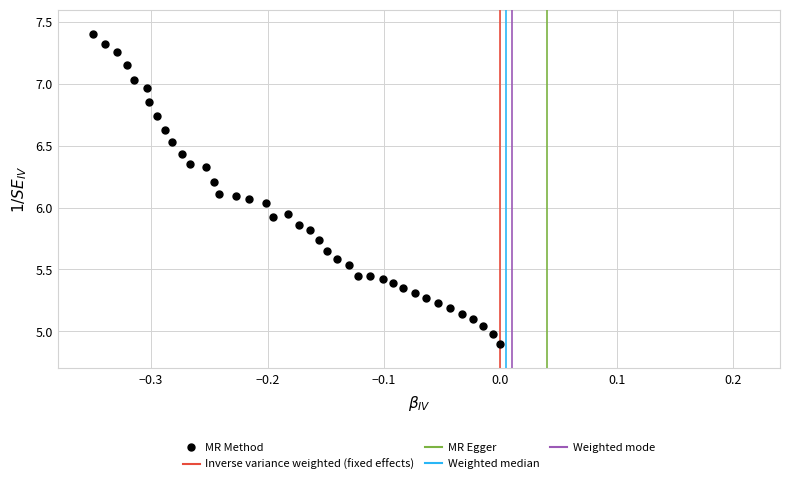

What is the range of X values (max minus min)?

0.3